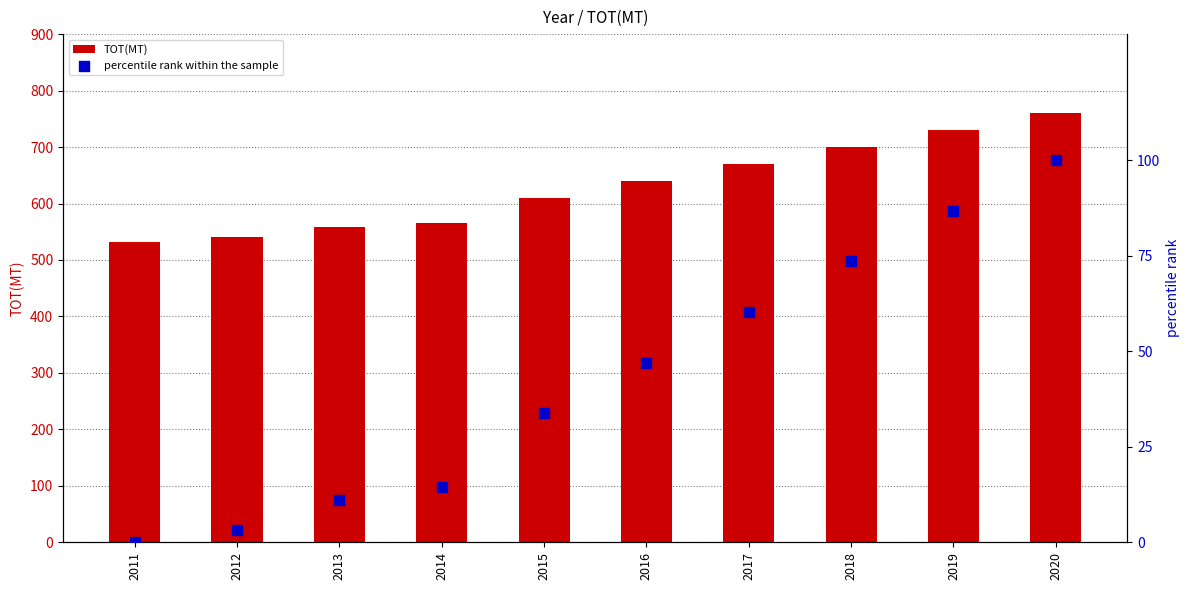

Which series contains the lowest Y value?

percentile rank within the sample